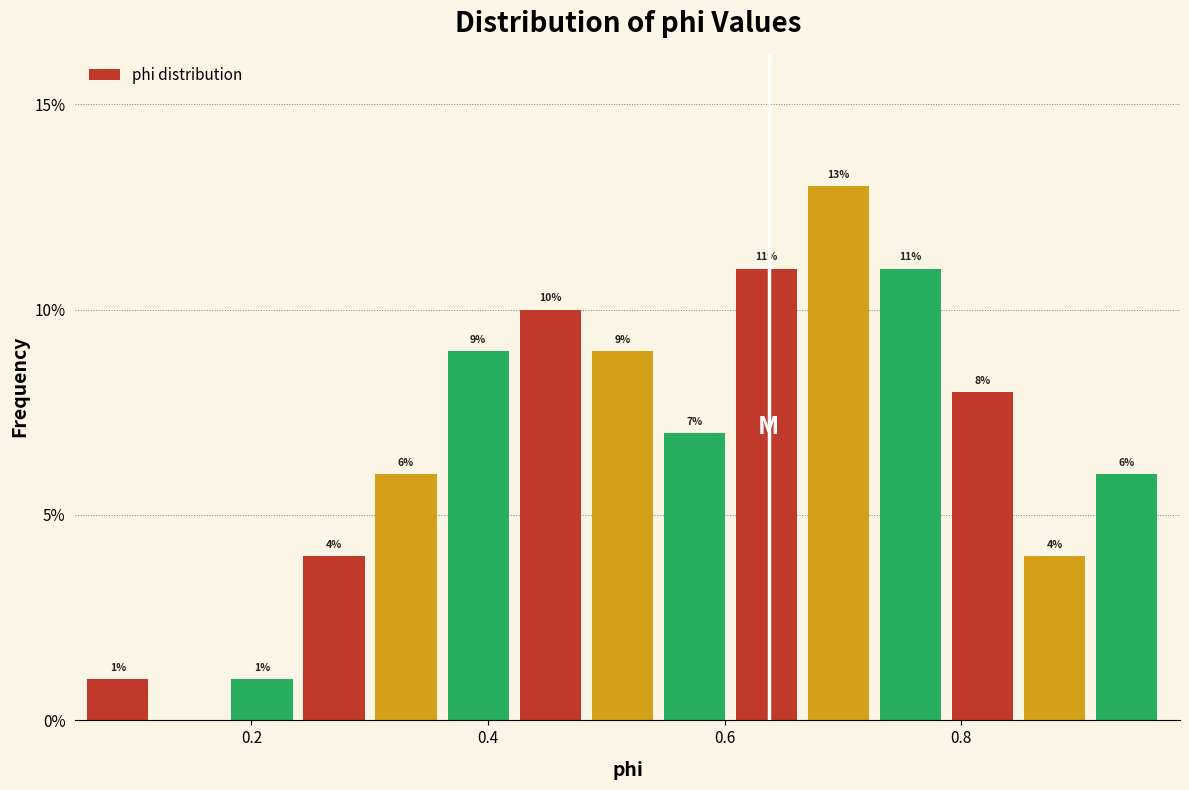

Read against the x-axis, roughly where is the centre of the tallest bar?

0.70